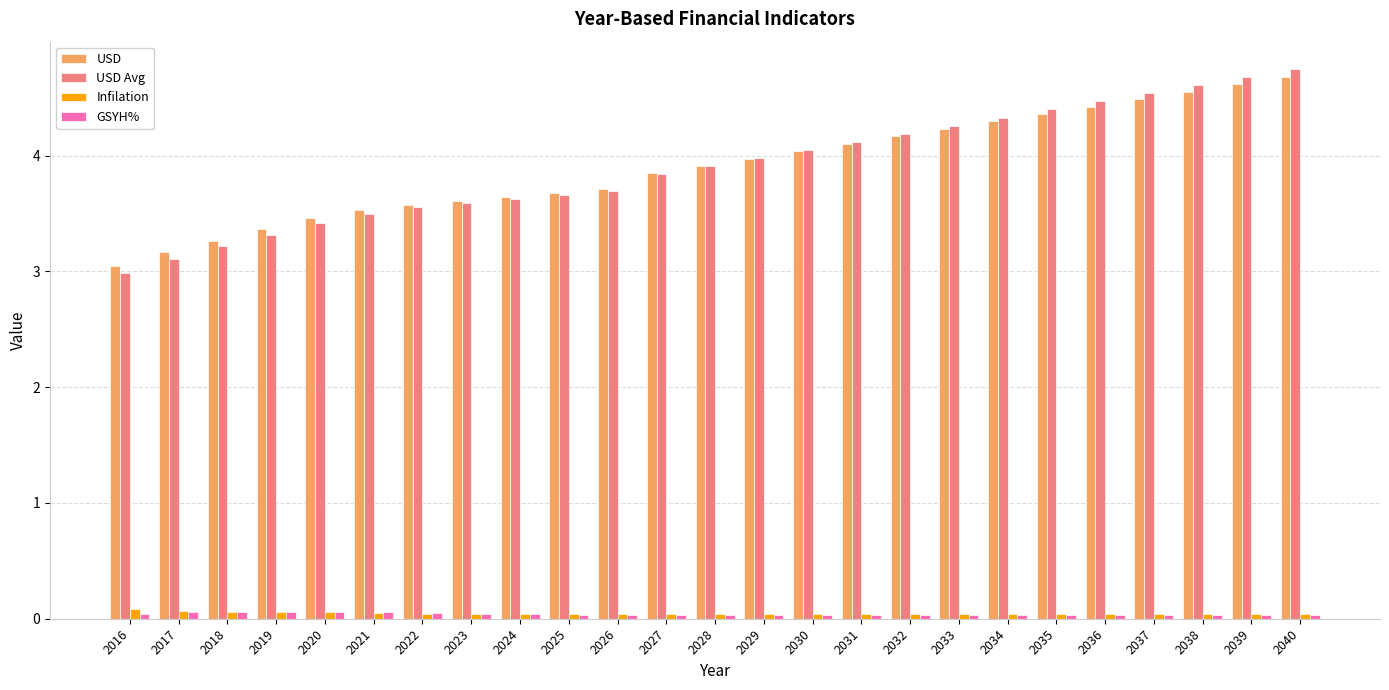

Is it true that USD equals 6.1 at 2037?

False